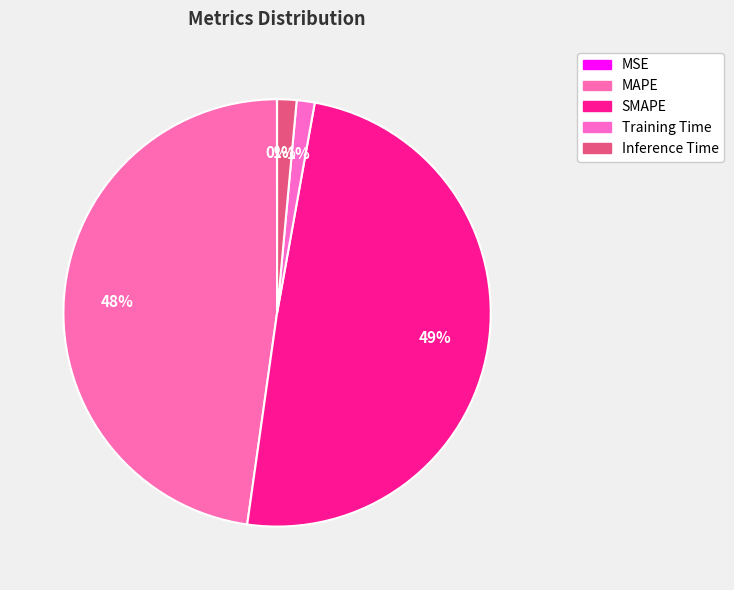

Combined, what portion of the pie is MAPE and MSE?

47.8%